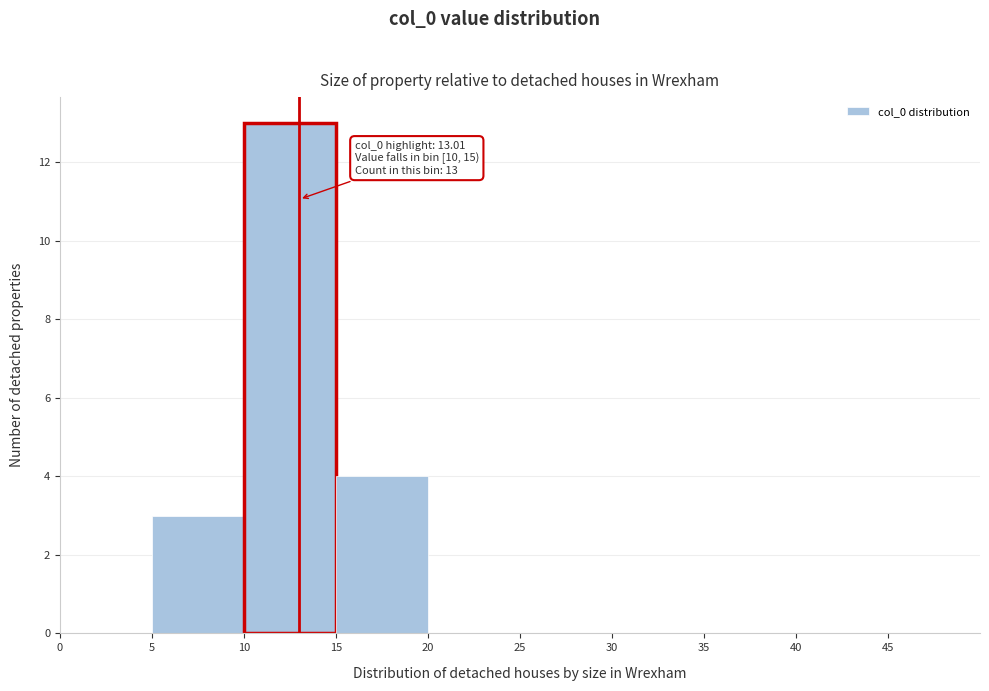

Which range on the x-axis has the tallest bar?

10 to 15